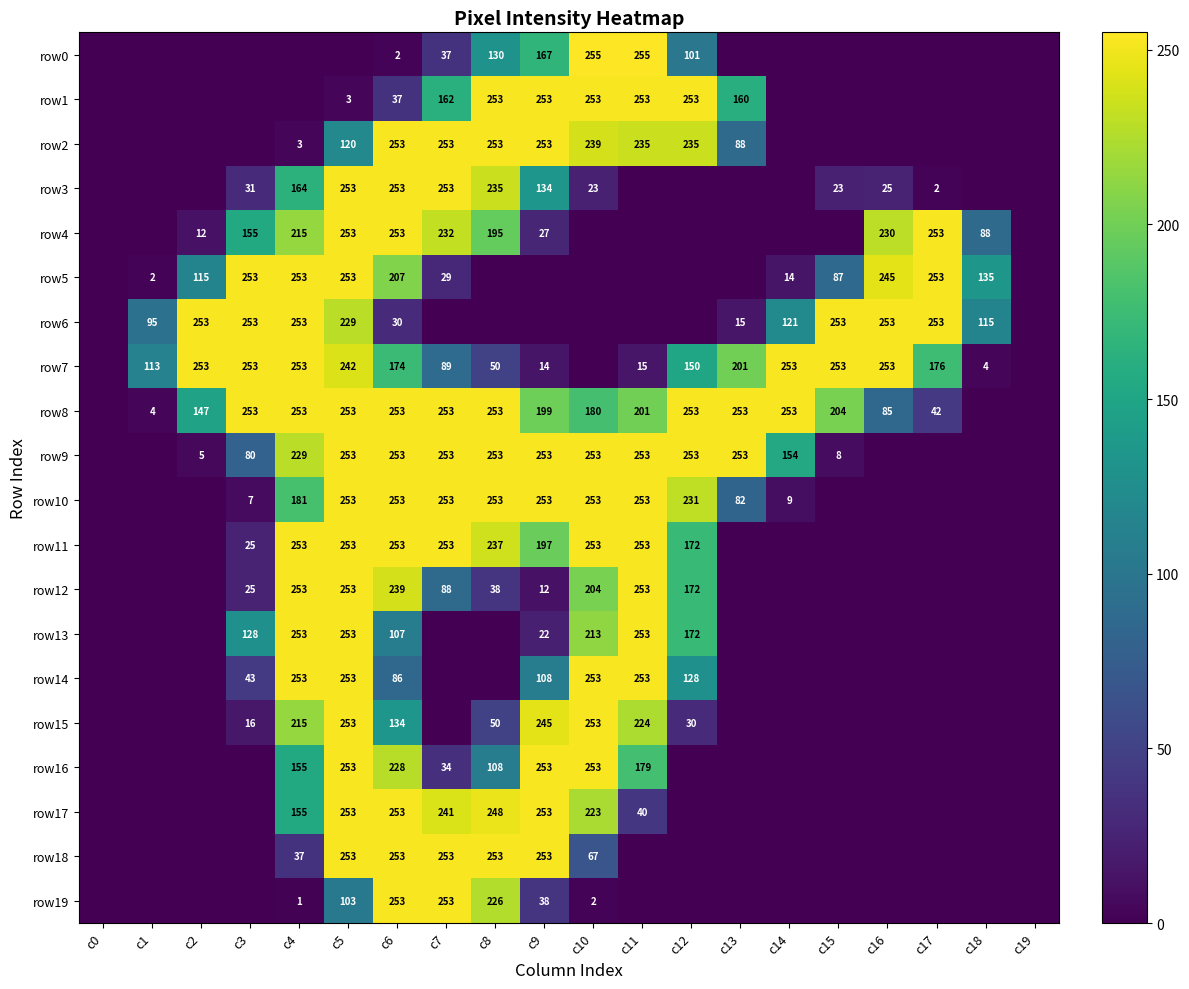

True or false: row3 has a value of 253 at c7.

True